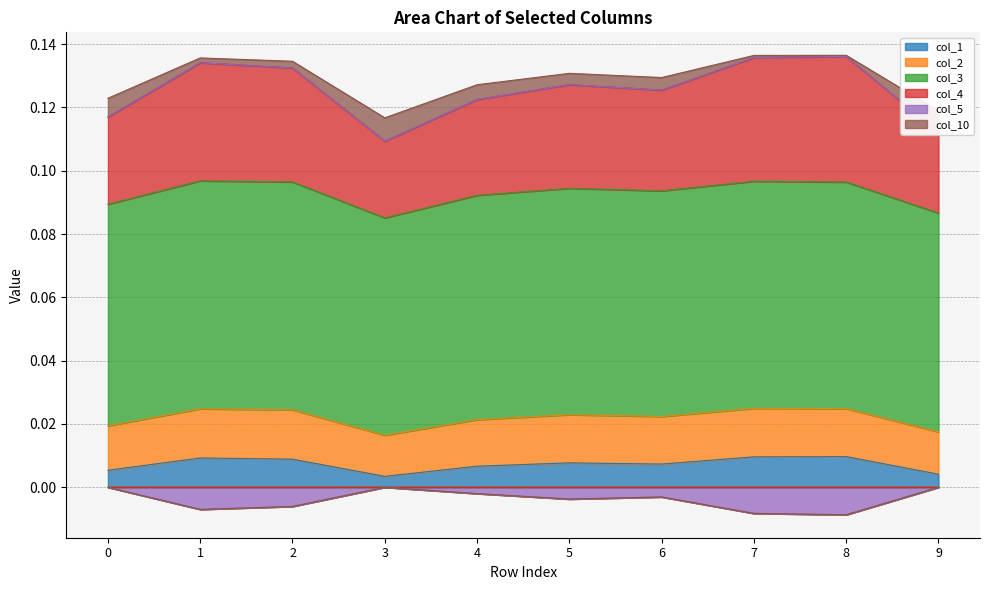

Reading left to right, what are all the values shown in this chart?

col_1: 0.0	0.0	0.0	0.0	0.0	0.0	0.0	0.0	0.0	0.0
col_2: 0.1	0.1	0.1	0.1	0.1	0.1	0.1	0.1	0.1	0.1
col_3: 0.0	0.0	0.0	0.0	0.0	0.0	0.0	0.0	0.0	0.0
col_4: 0.1	0.1	0.1	0.1	0.1	0.1	0.1	0.1	0.1	0.1
col_5: 0.0	-0.0	-0.0	0.0	-0.0	-0.0	-0.0	-0.0	-0.0	0.0
col_10: 0.1	0.1	0.1	0.1	0.1	0.1	0.1	0.1	0.1	0.1